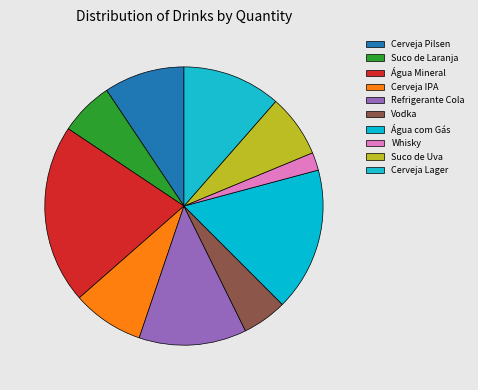

Rank the categories by value from lowest to highest.

Whisky, Vodka, Suco de Laranja, Suco de Uva, Cerveja IPA, Cerveja Pilsen, Cerveja Lager, Refrigerante Cola, Água com Gás, Água Mineral